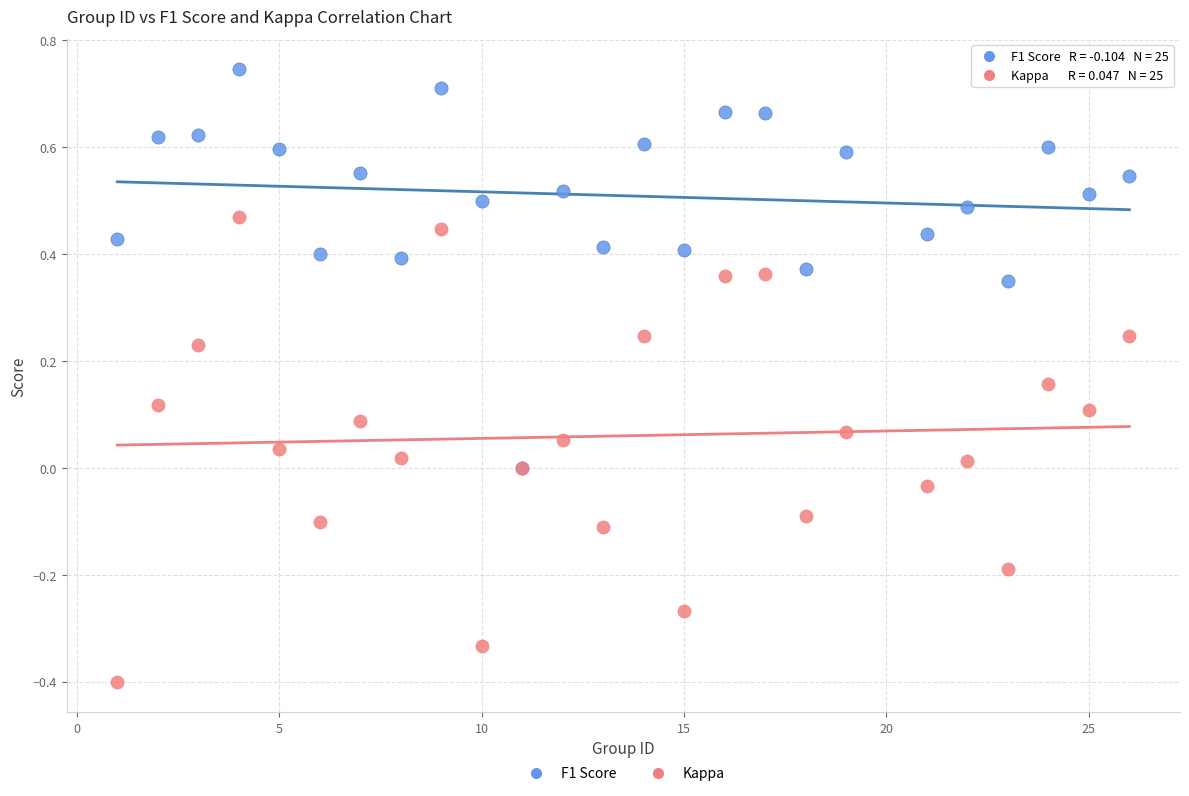

Which series reaches the maximum Y coordinate?

F1 Score